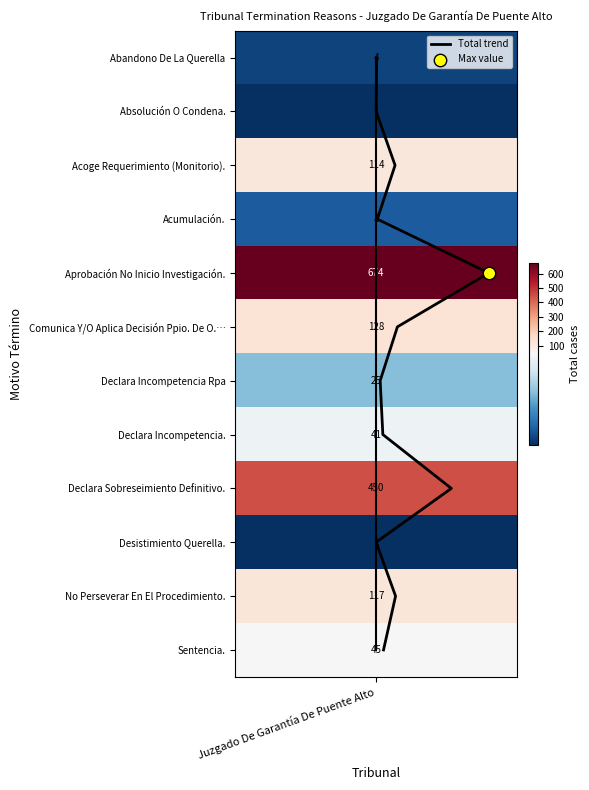

List the series in order of their peak value, lowest first.

Total trend, Juzgado De Garantía De Puente Alto